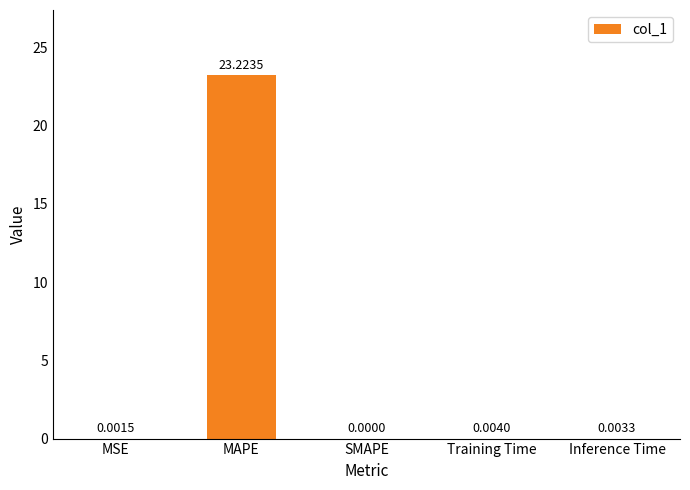

Are the bars horizontal?

No